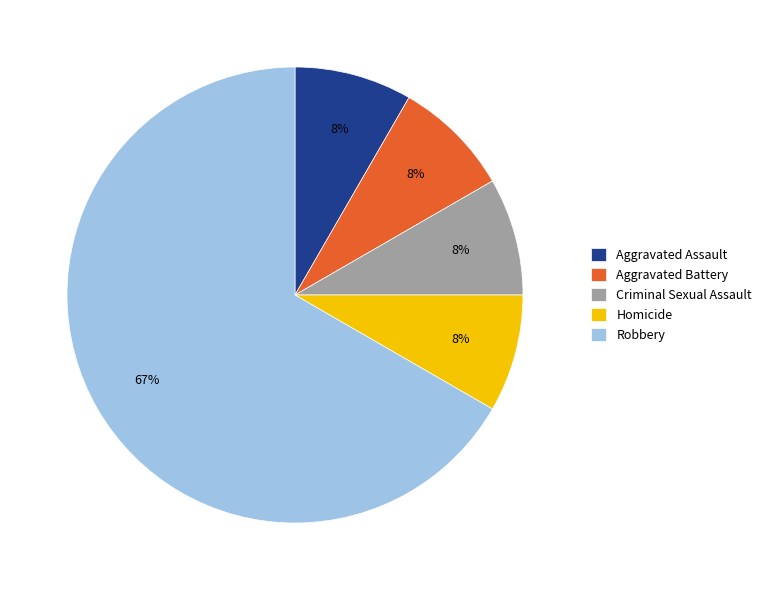

To the nearest percent, what portion does Aggravated Assault represent?

8%